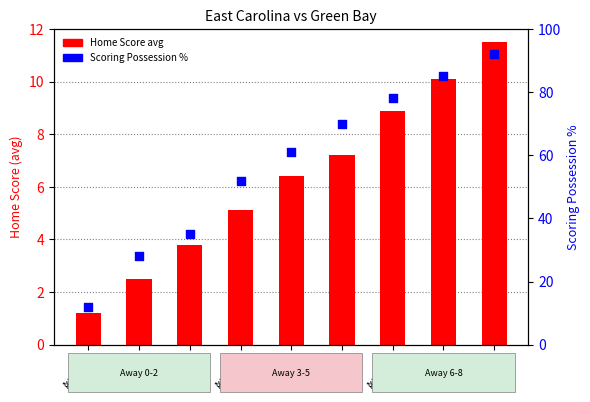

At how many categories does at least one series exceed 9?

9